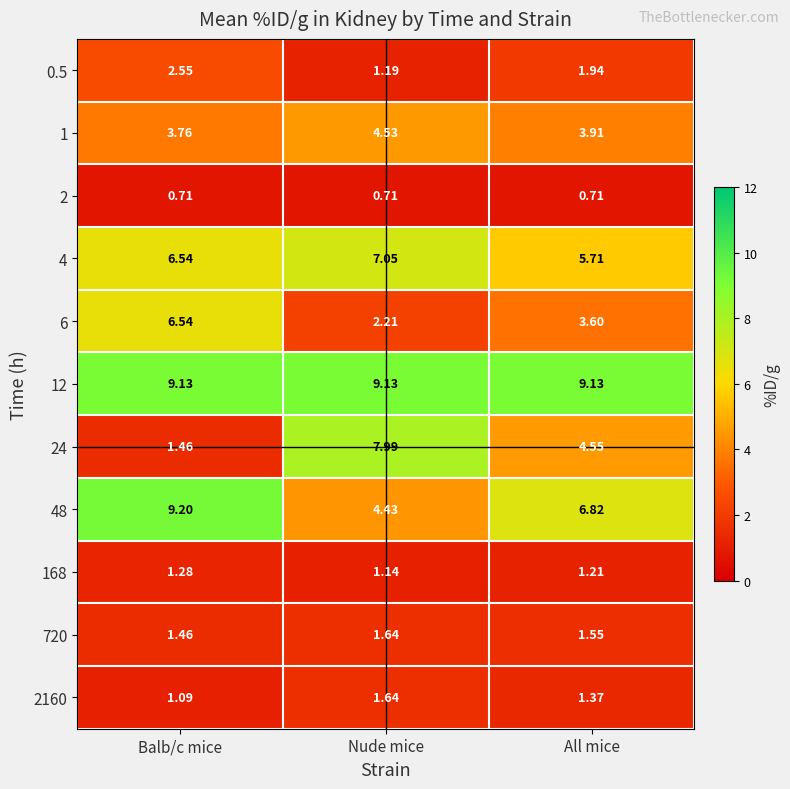

Which series has the largest range (max minus min)?

24